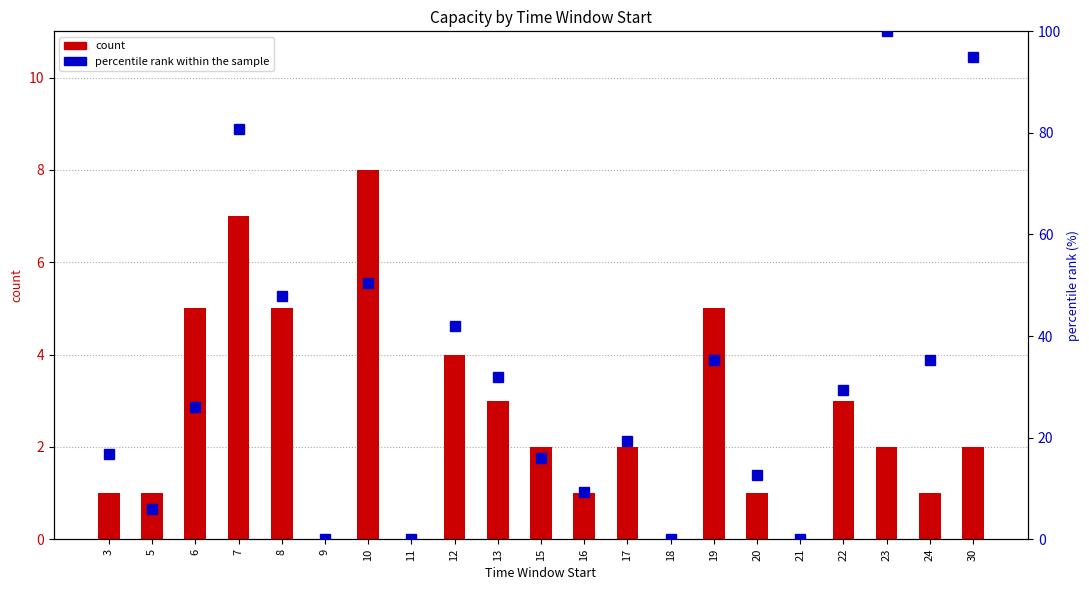

What is the difference between the count values at 22 and 20?

2.0